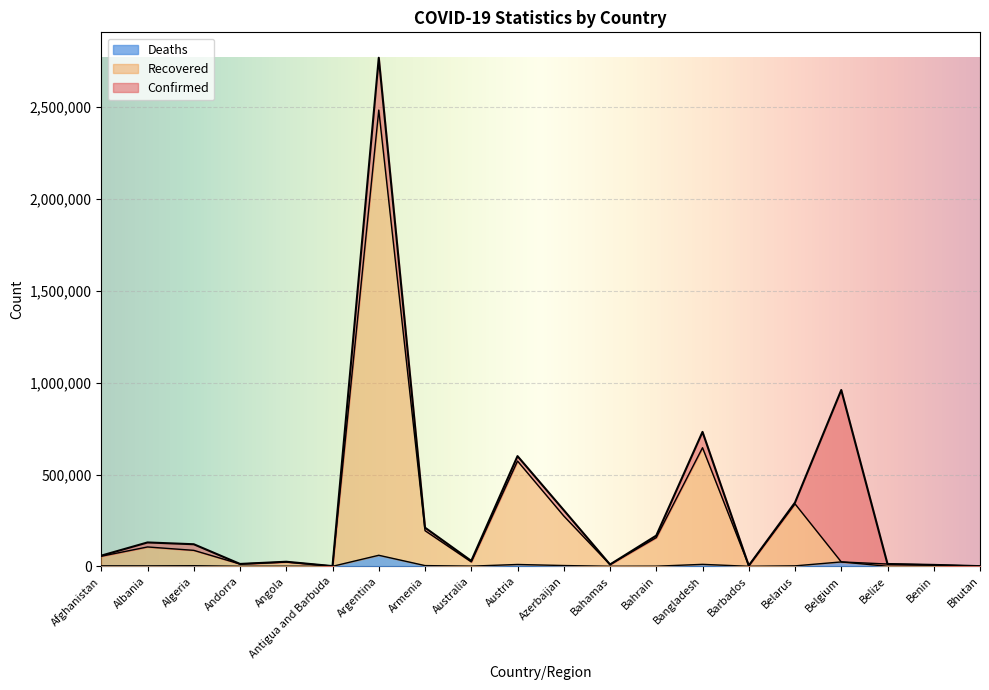

What are all the series names shown in the legend?

Deaths, Recovered, Confirmed